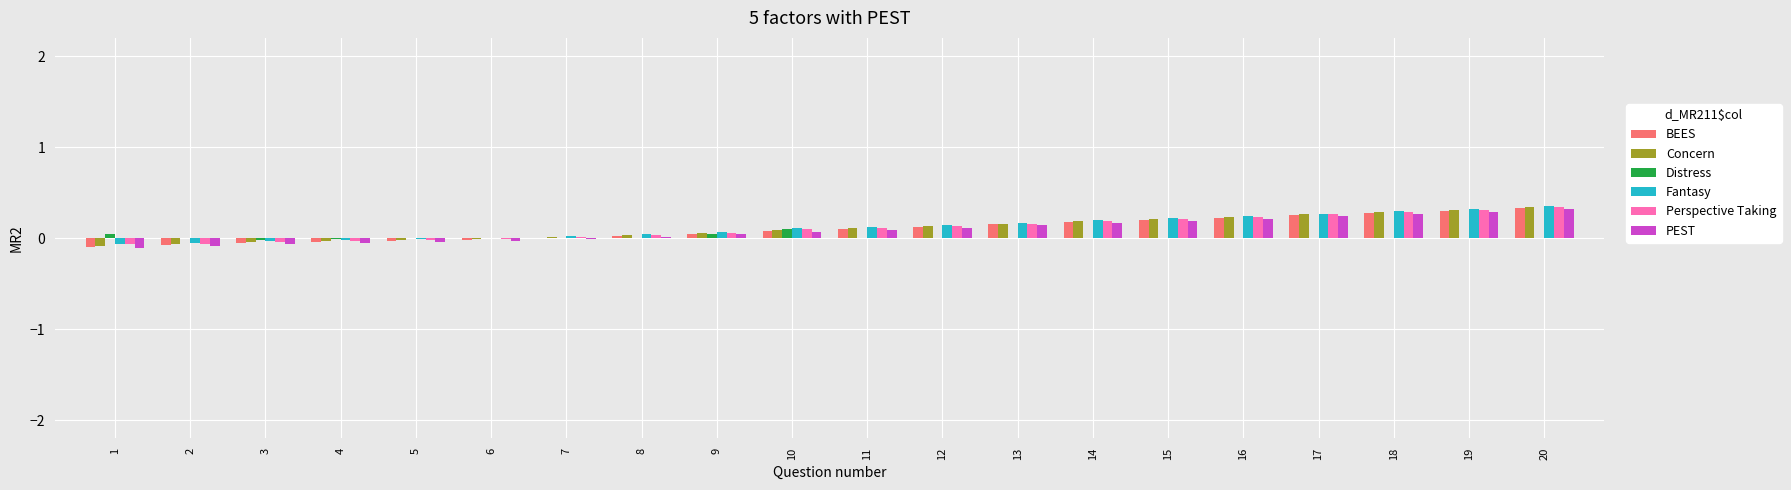

The value of Concern at 8 is 0.0. True or false?

True